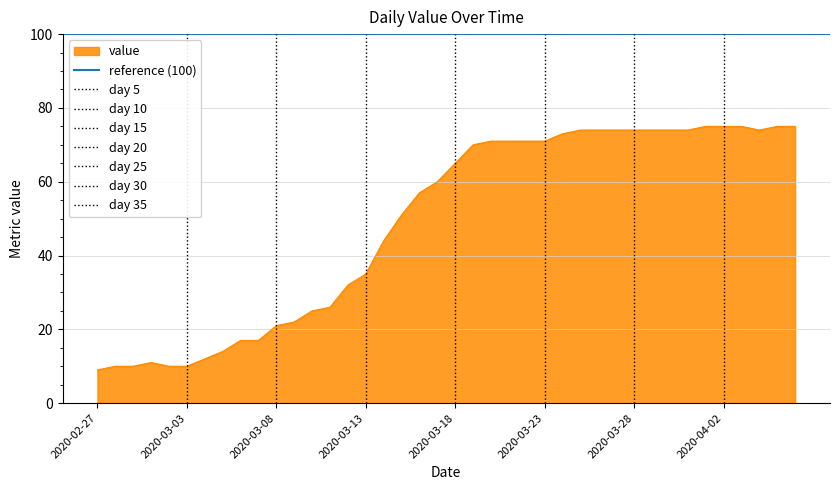

At which category does the chart reach its minimum across all series?

2020-02-27